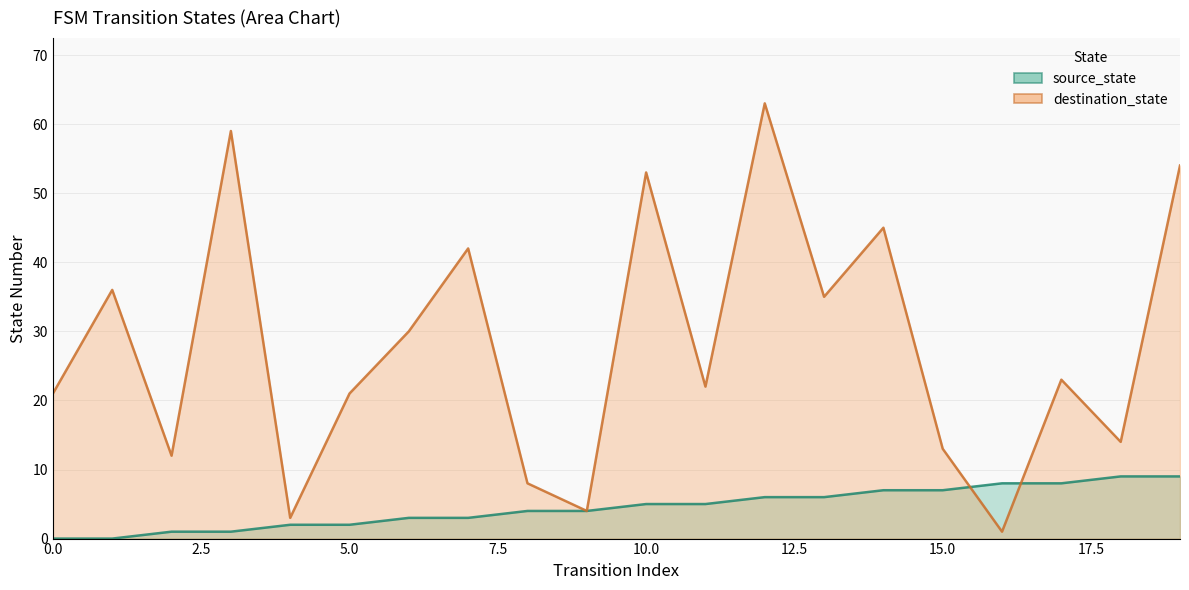

Which has a higher value, 19 or 15?

19